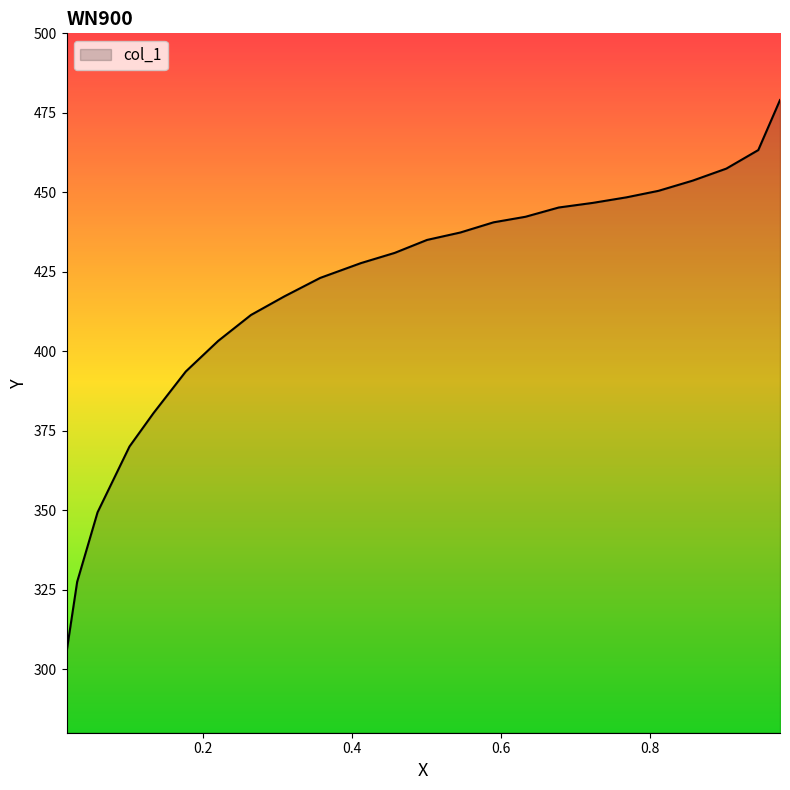

What is the difference between the maximum and minimum values?

173.7